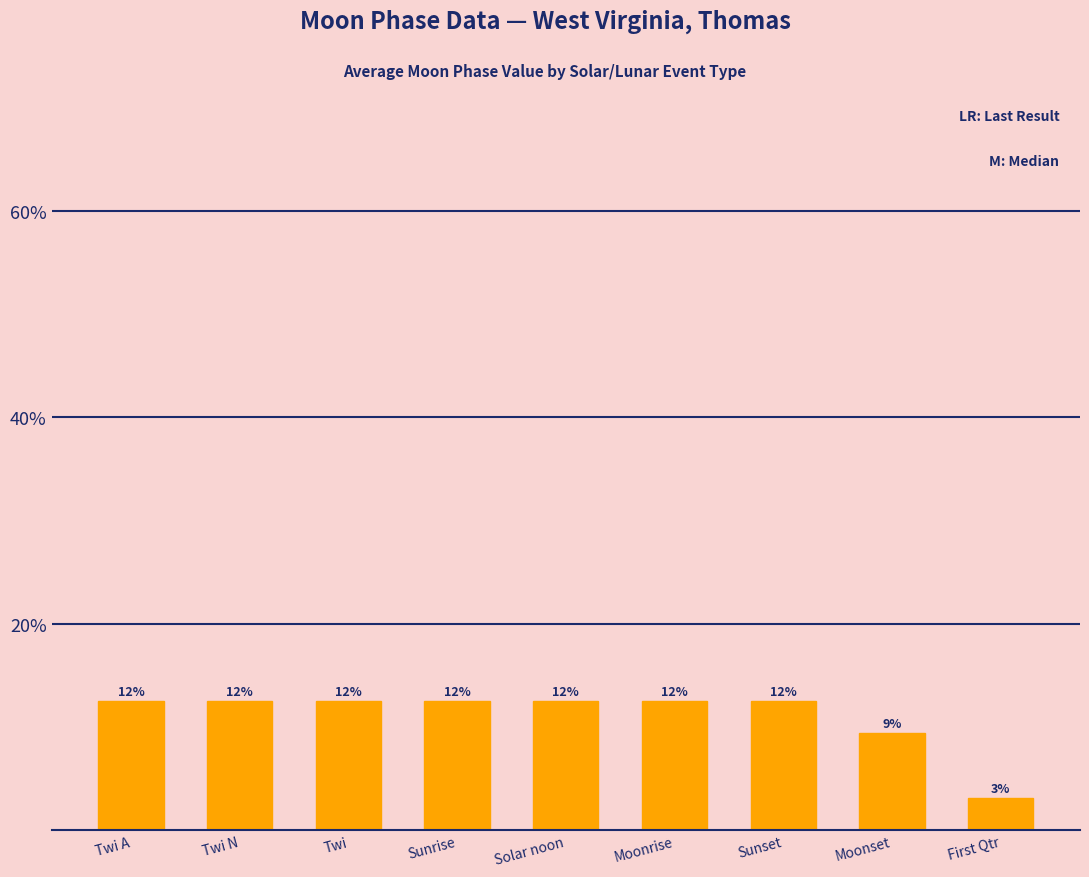

Which has a higher value, First Qtr or Twi A?

Twi A